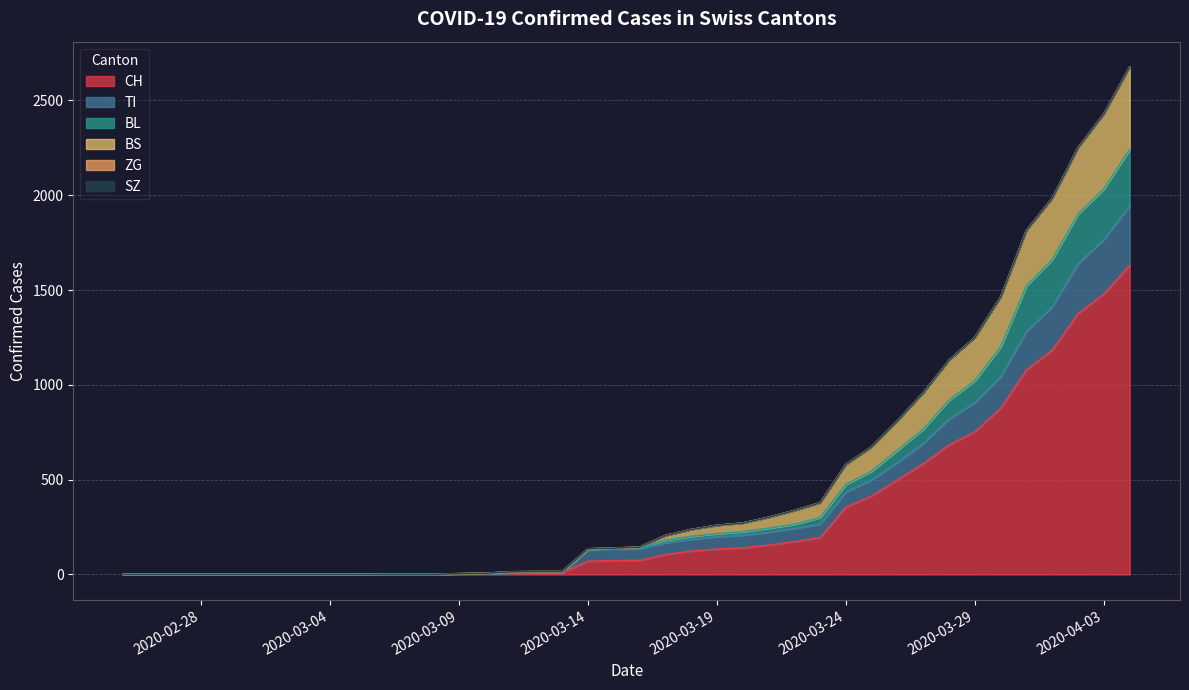

What is the sum of all TI values?

5735